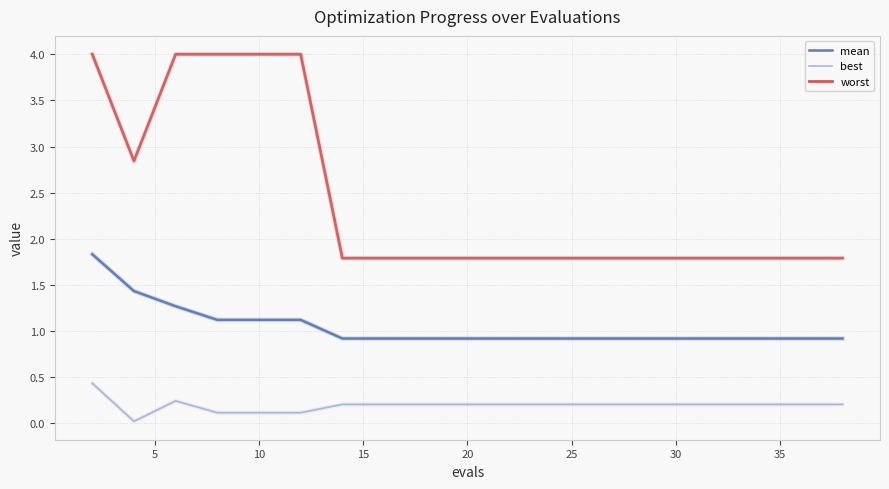

What are all the series names shown in the legend?

mean, best, worst